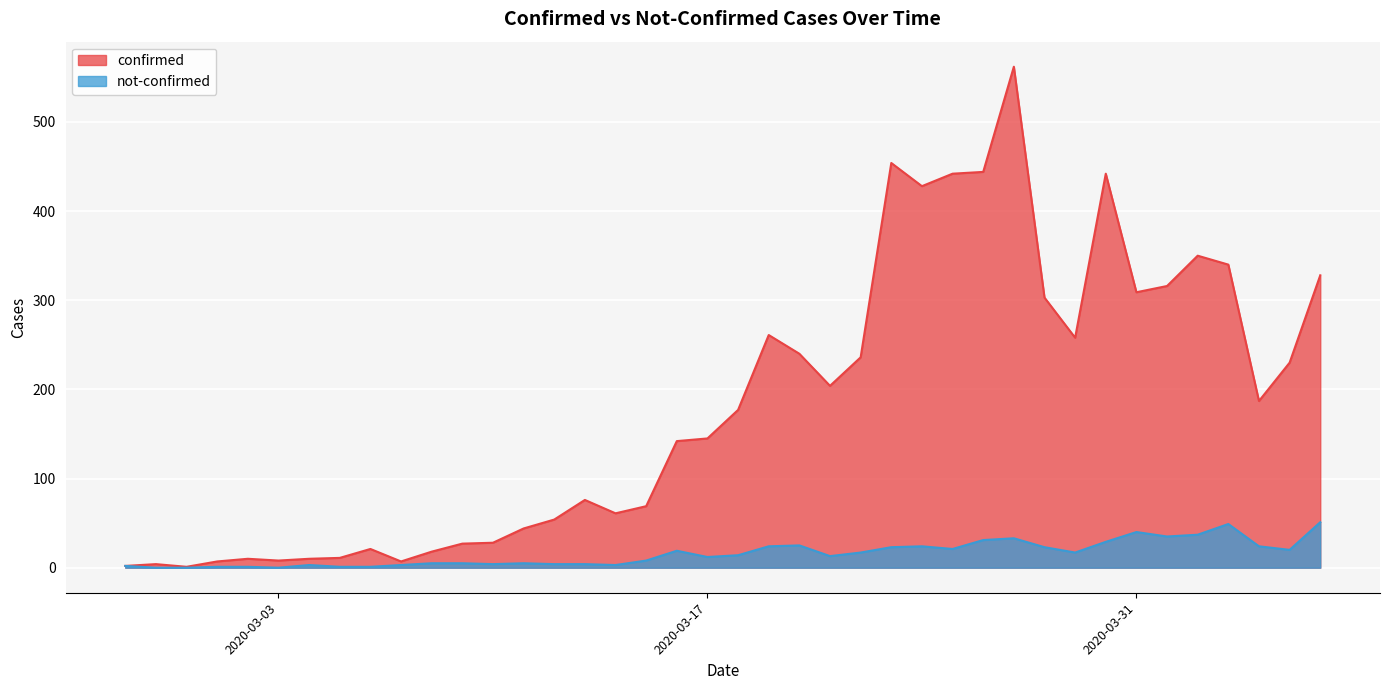

At how many categories does at least one series exceed 64?

24